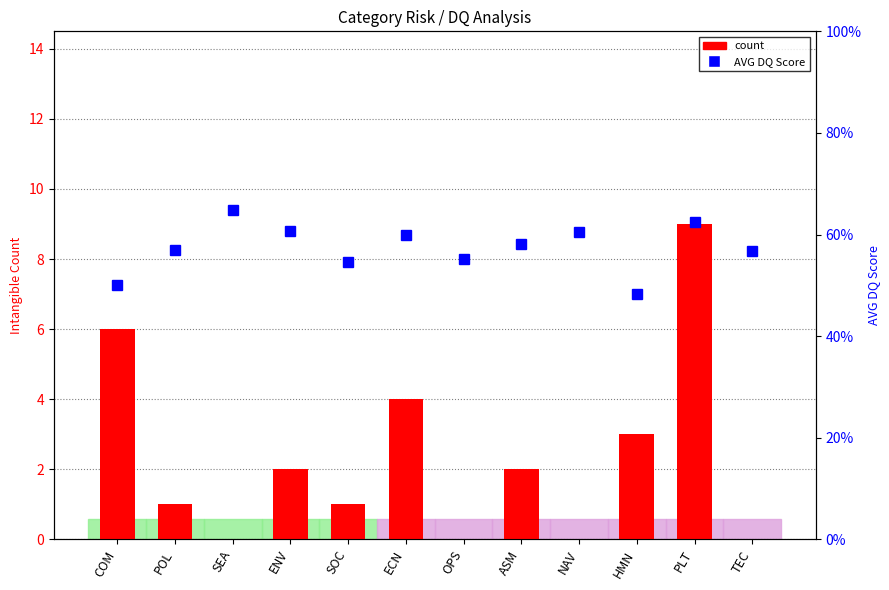

Reading left to right, extract all data points from this chart.

count: COM=6.0	POL=1.0	SEA=0.0	ENV=2.0	SOC=1.0	ECN=4.0	OPS=0.0	ASM=2.0	NAV=0.0	HMN=3.0	PLT=9.0	TEC=0.0
AVG DQ Score (percentile): COM=0.5	POL=0.6	SEA=0.6	ENV=0.6	SOC=0.5	ECN=0.6	OPS=0.6	ASM=0.6	NAV=0.6	HMN=0.5	PLT=0.6	TEC=0.6